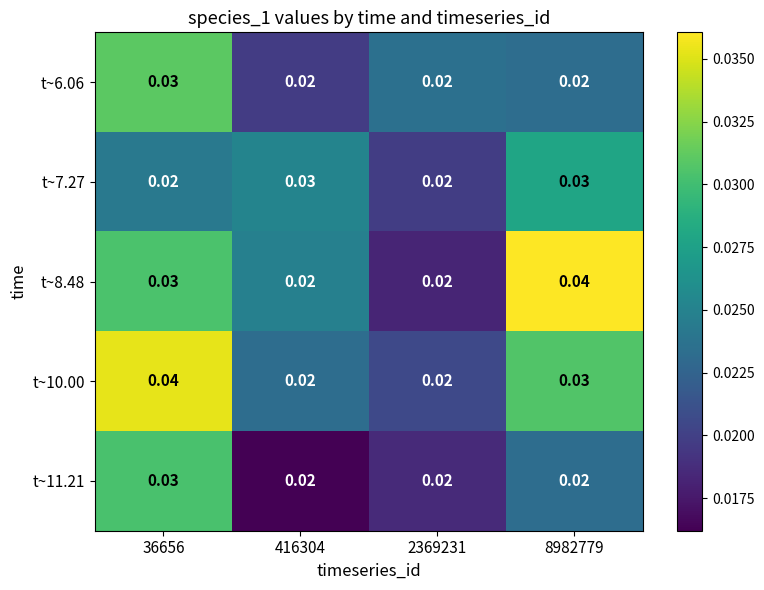

Is the value of t~6.06 at 2369231 greater than the value of t~8.48 at 8982779?

No